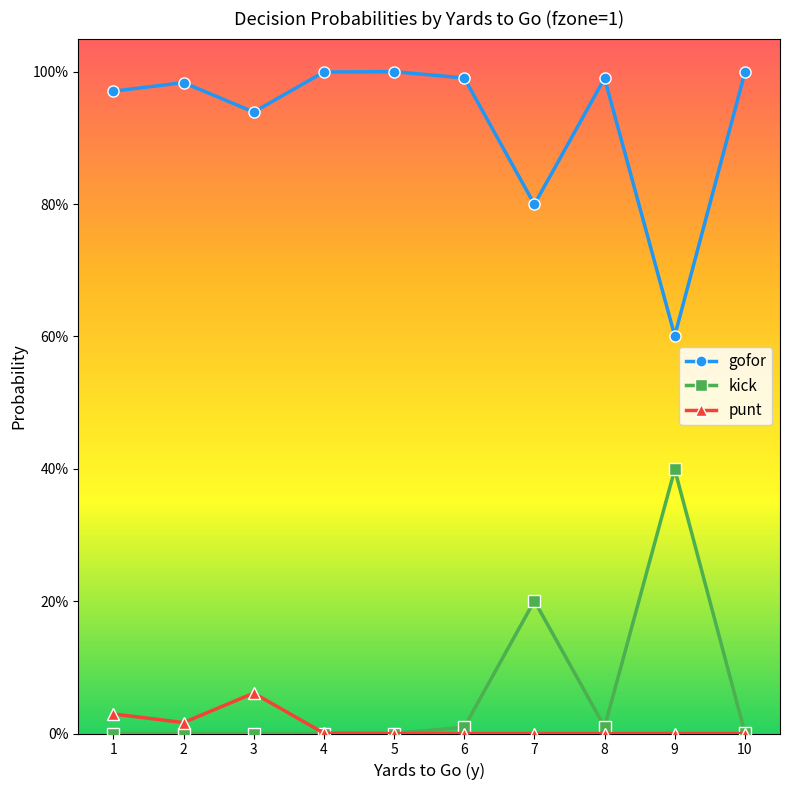

Reading left to right, transcribe all the data shown in this chart.

gofor: 1.0	1.0	0.9	1.0	1.0	1.0	0.8	1.0	0.6	1.0
kick: 0.0	0.0	0.0	0.0	0.0	0.0	0.2	0.0	0.4	0.0
punt: 0.0	0.0	0.1	0.0	0.0	0.0	0.0	0.0	0.0	0.0